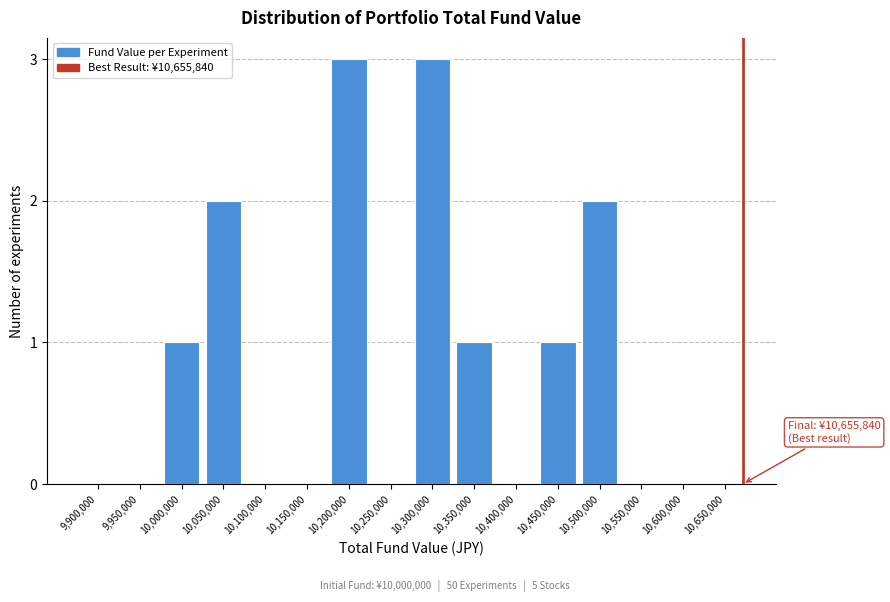

Reading left to right, list all the values displayed in this chart.

9,900,000=0	9,950,000=0	10,000,000=1	10,050,000=2	10,100,000=0	10,150,000=0	10,200,000=3	10,250,000=0	10,300,000=3	10,350,000=1	10,400,000=0	10,450,000=1	10,500,000=2	10,550,000=0	10,600,000=0	10,650,000=0